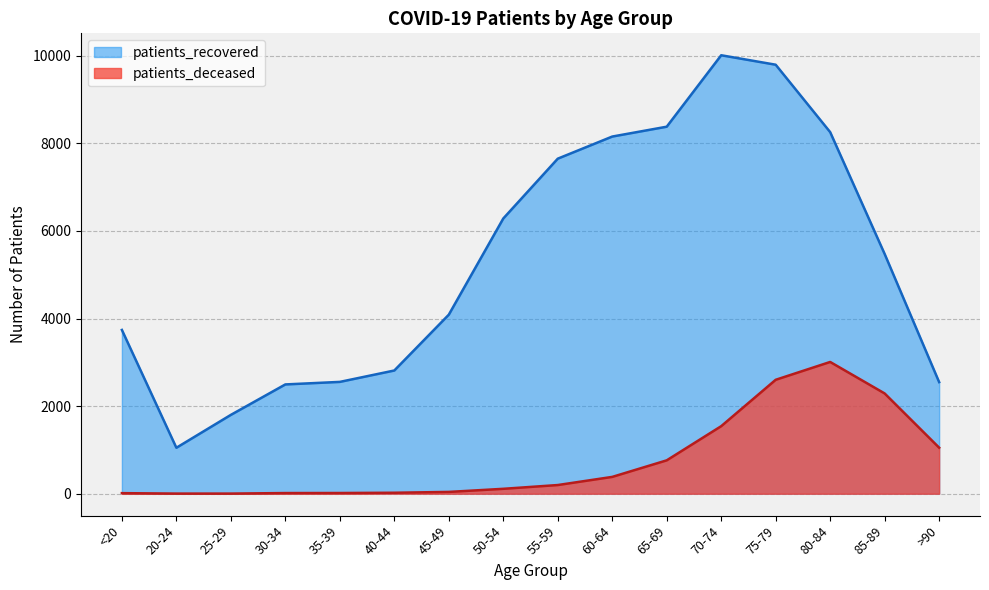

What is the average value of the patients_recovered series?

5318